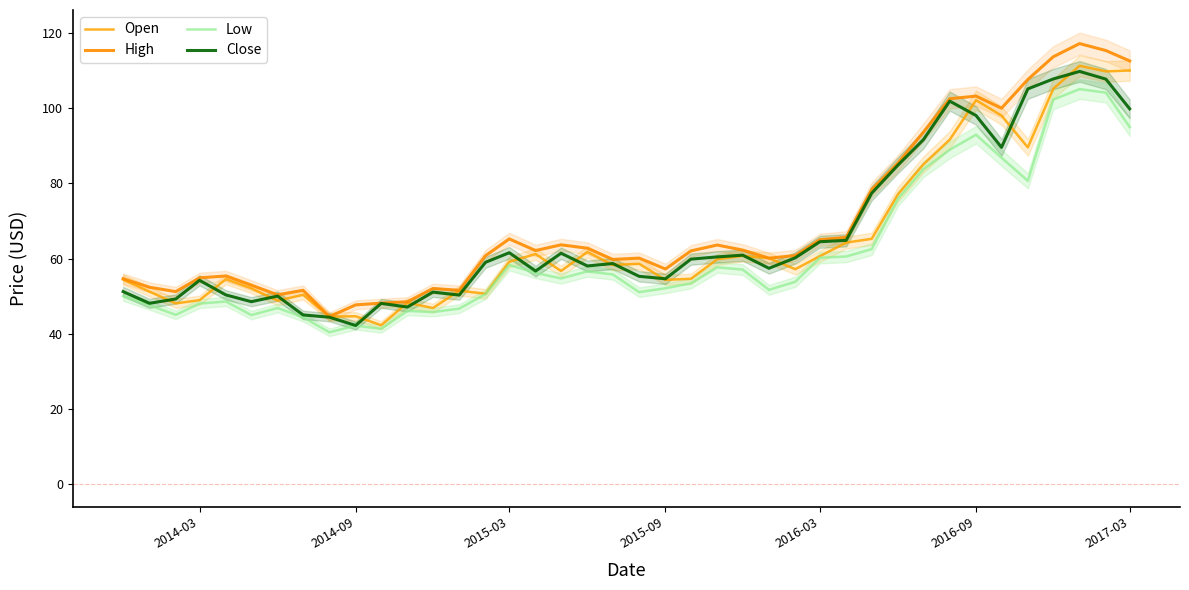

True or false: Low and Open intersect in this chart.

False